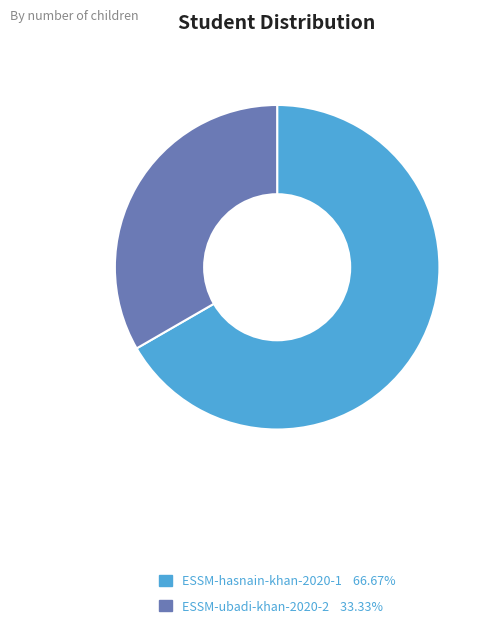

Which slice is the largest?

ESSM-hasnain-khan-2020-1